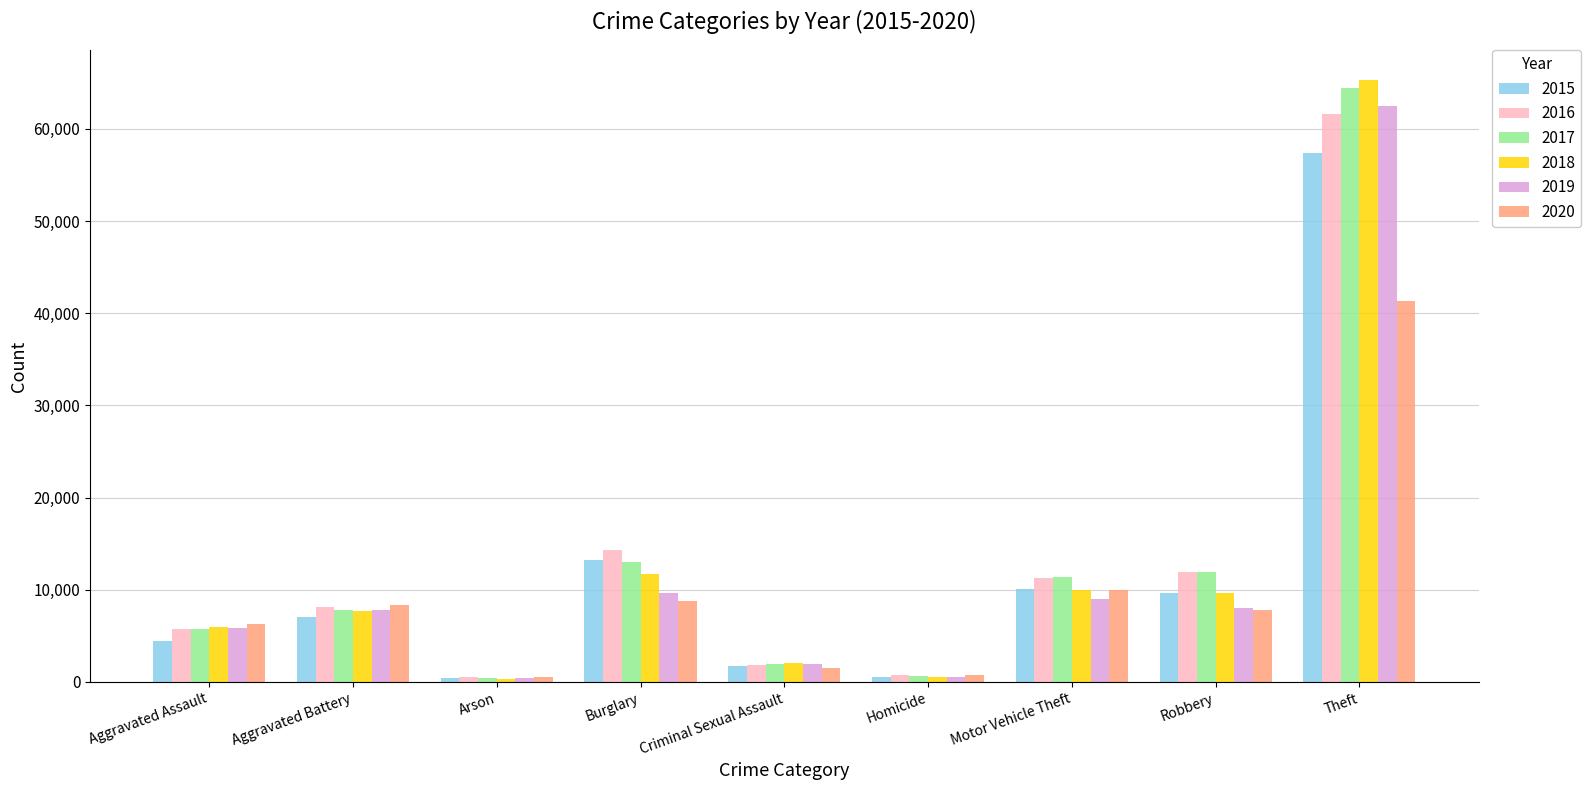

What is the label of the 7th bar from the right?

Arson